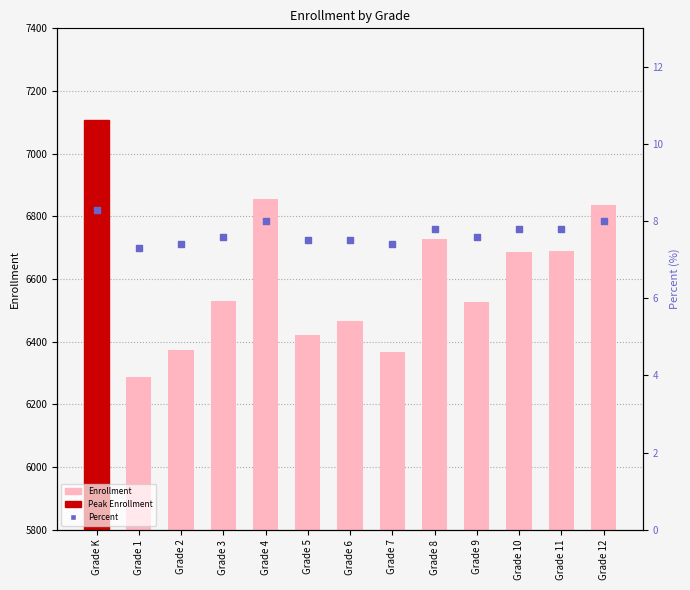

Which series has the largest total across all categories?

Enrollment